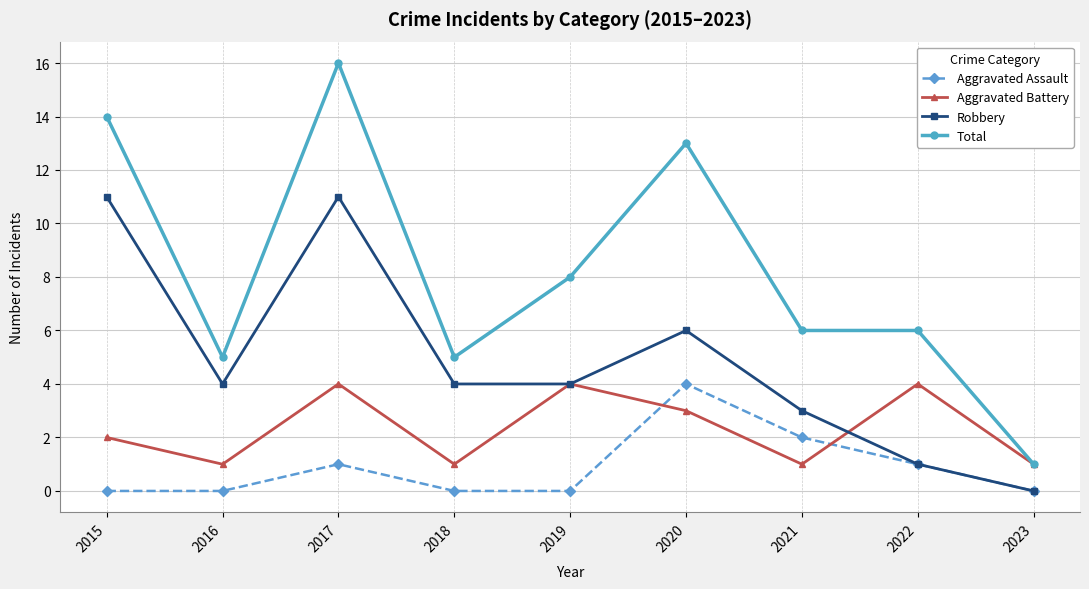

Which label corresponds to the largest value in the chart?

2017